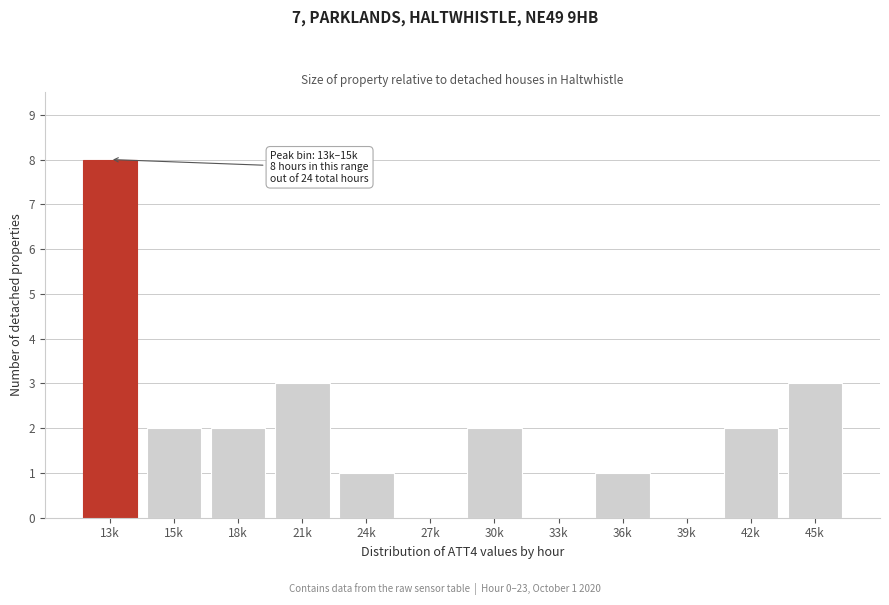

Reading left to right, what are all the values shown in this chart?

13k=8	15k=2	18k=2	21k=3	24k=1	27k=0	30k=2	33k=0	36k=1	39k=0	42k=2	45k=3